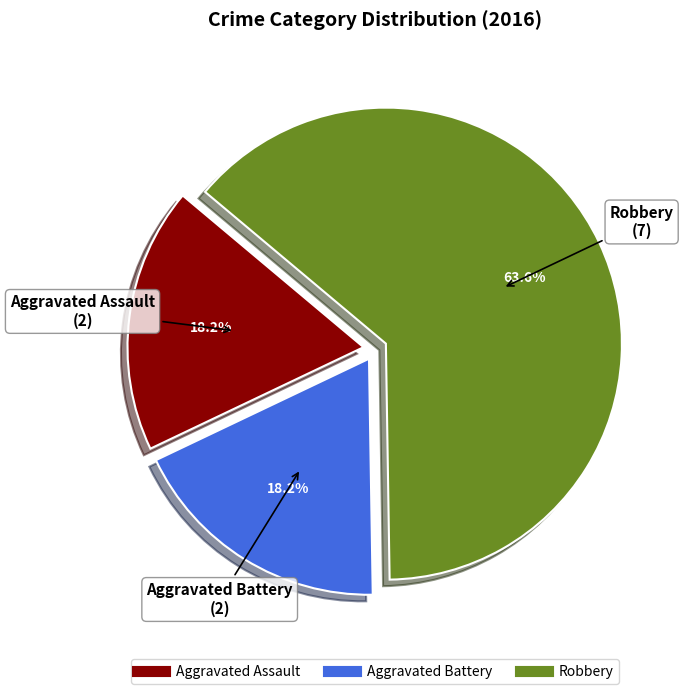

To the nearest percent, what portion does Aggravated Battery represent?

18%